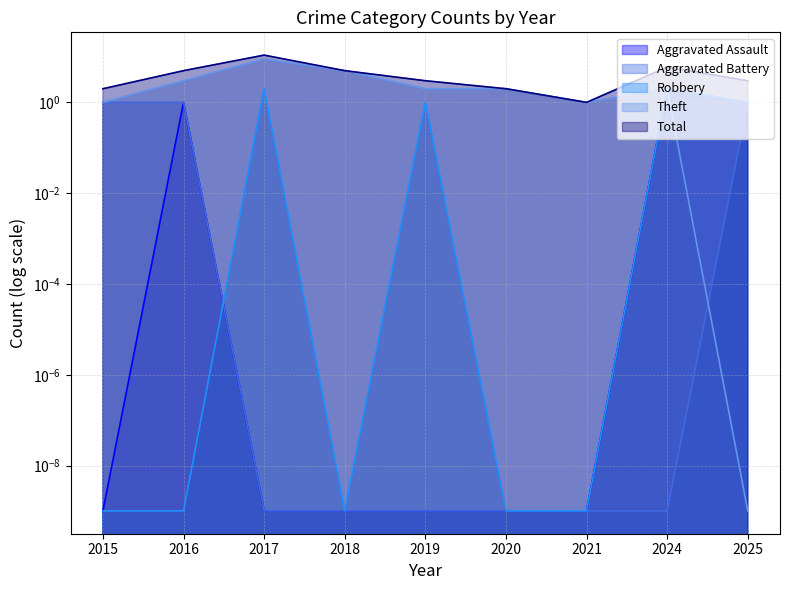

Count the number of categories in the chart.

9